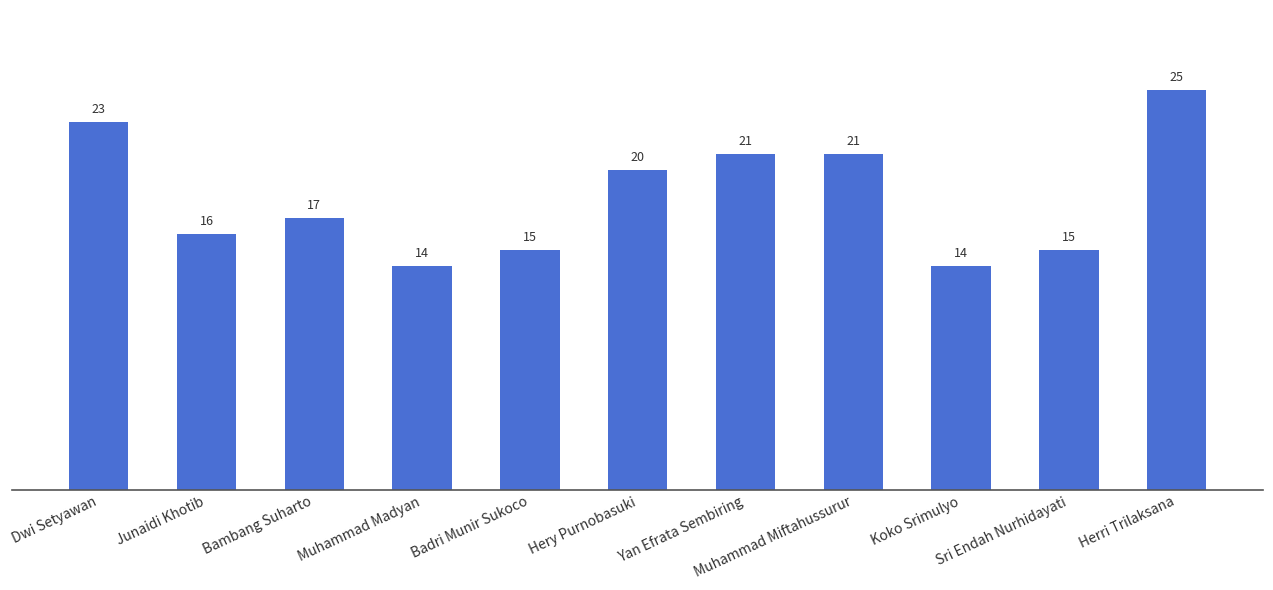

What is the value of the 5th bar from the left?

15